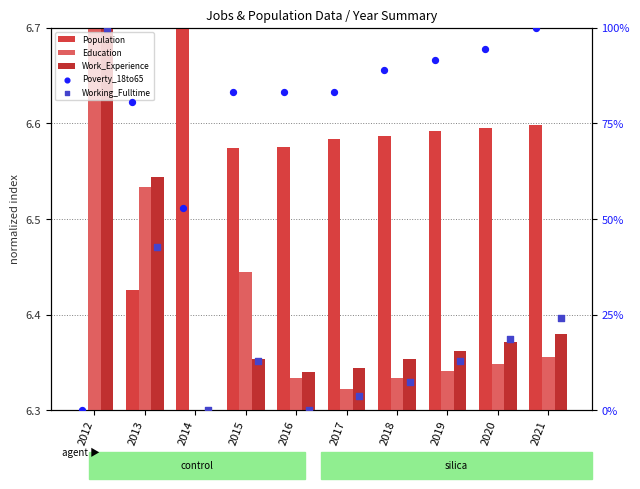

Is the value of Population at 2021 greater than the value of Poverty_18to65 at 2019?

No